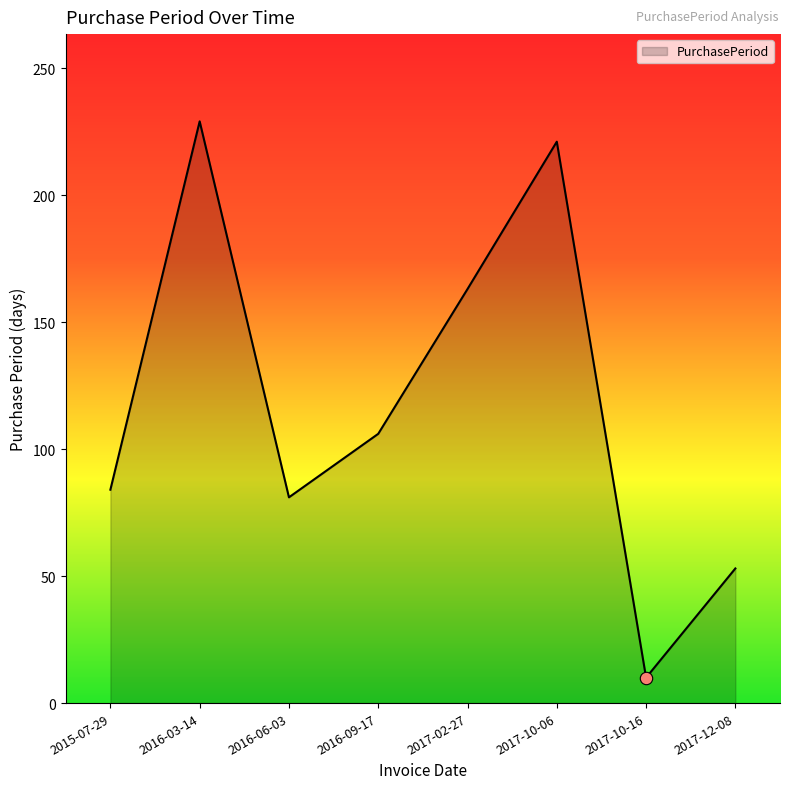

Approximately how many times larger is the value at 2017-02-27 compared to 2016-09-17?

1.5